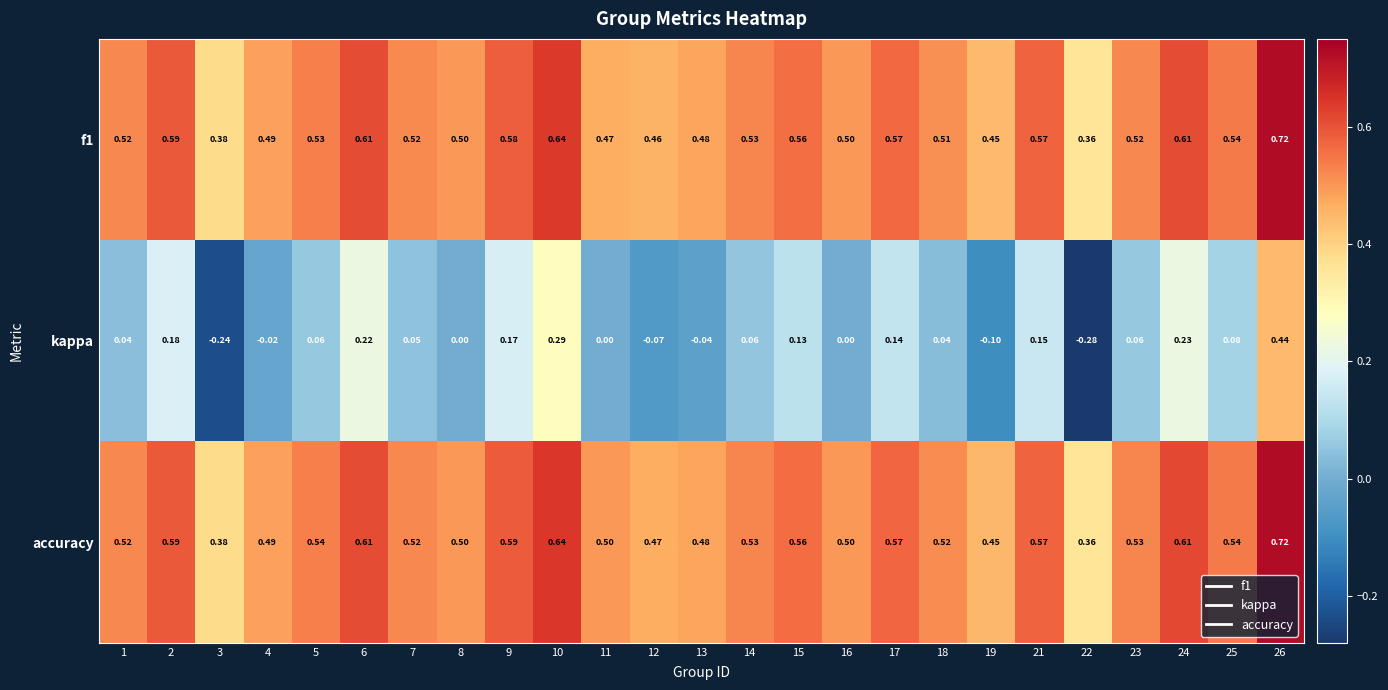

Which series has the largest total across all categories?

accuracy